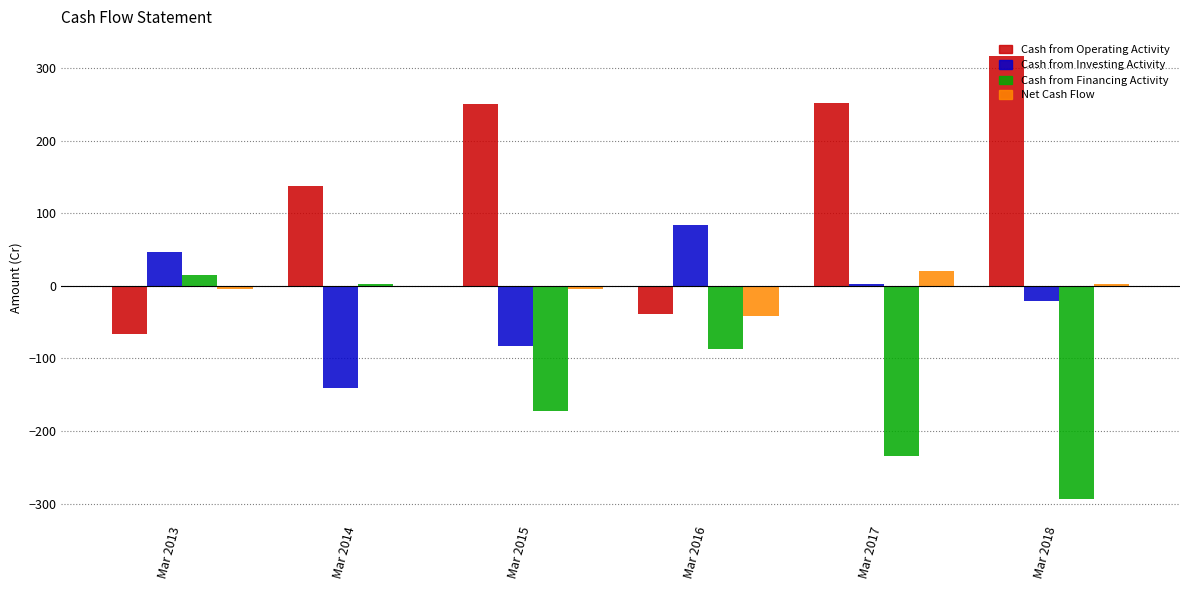

Read the Cash from Investing Activity value at Mar 2015.

-83